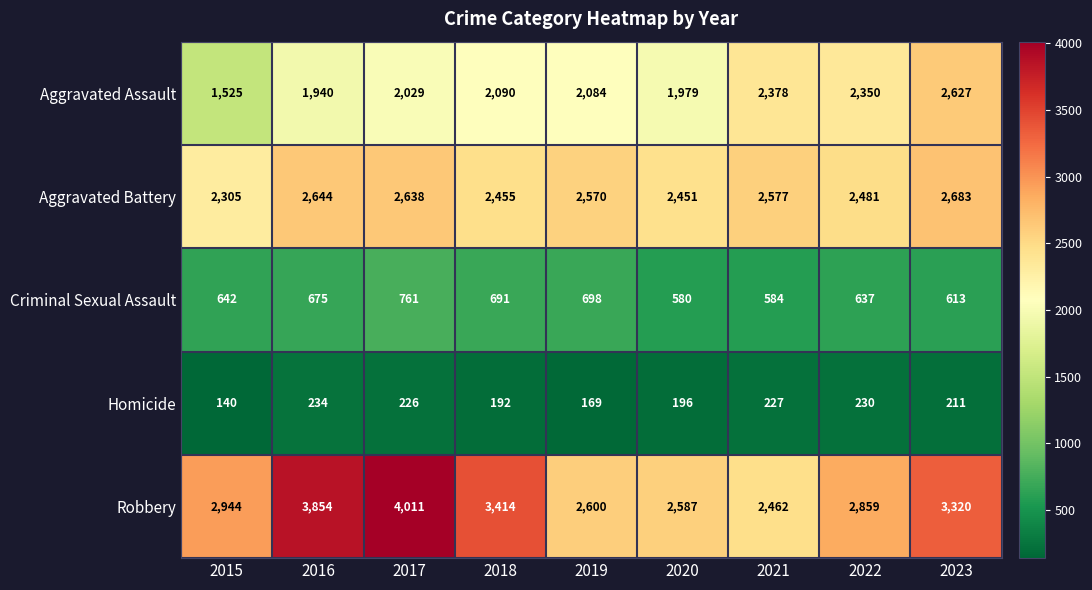

At which label is Robbery closest to 3236?

2023